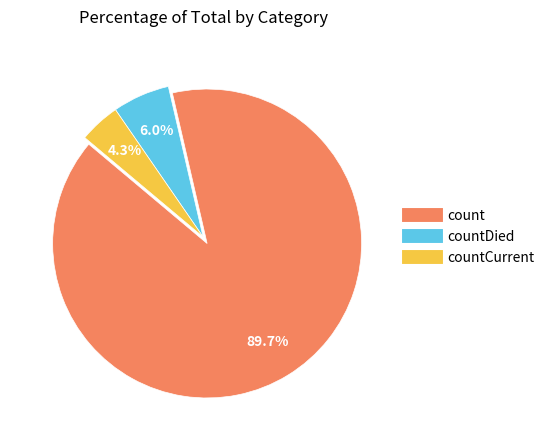

Is there any slice that represents more than half of the pie?

Yes